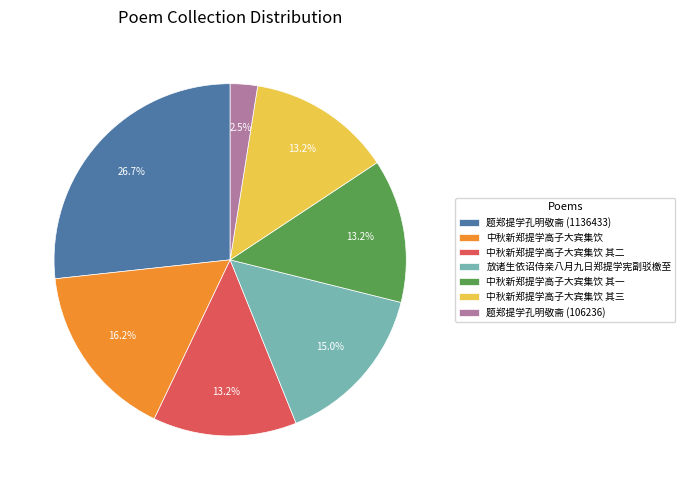

The 中秋新郑提学高子大宾集饮 slice represents 16% of the pie. True or false?

True